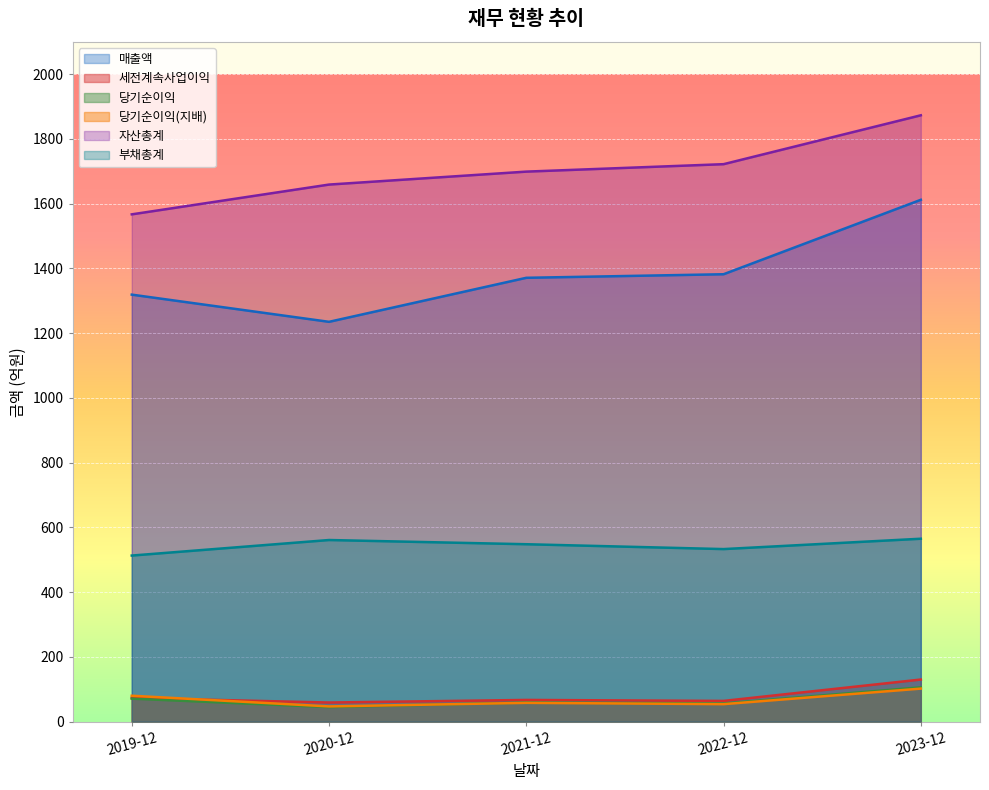

Which series has the largest total across all categories?

자산총계